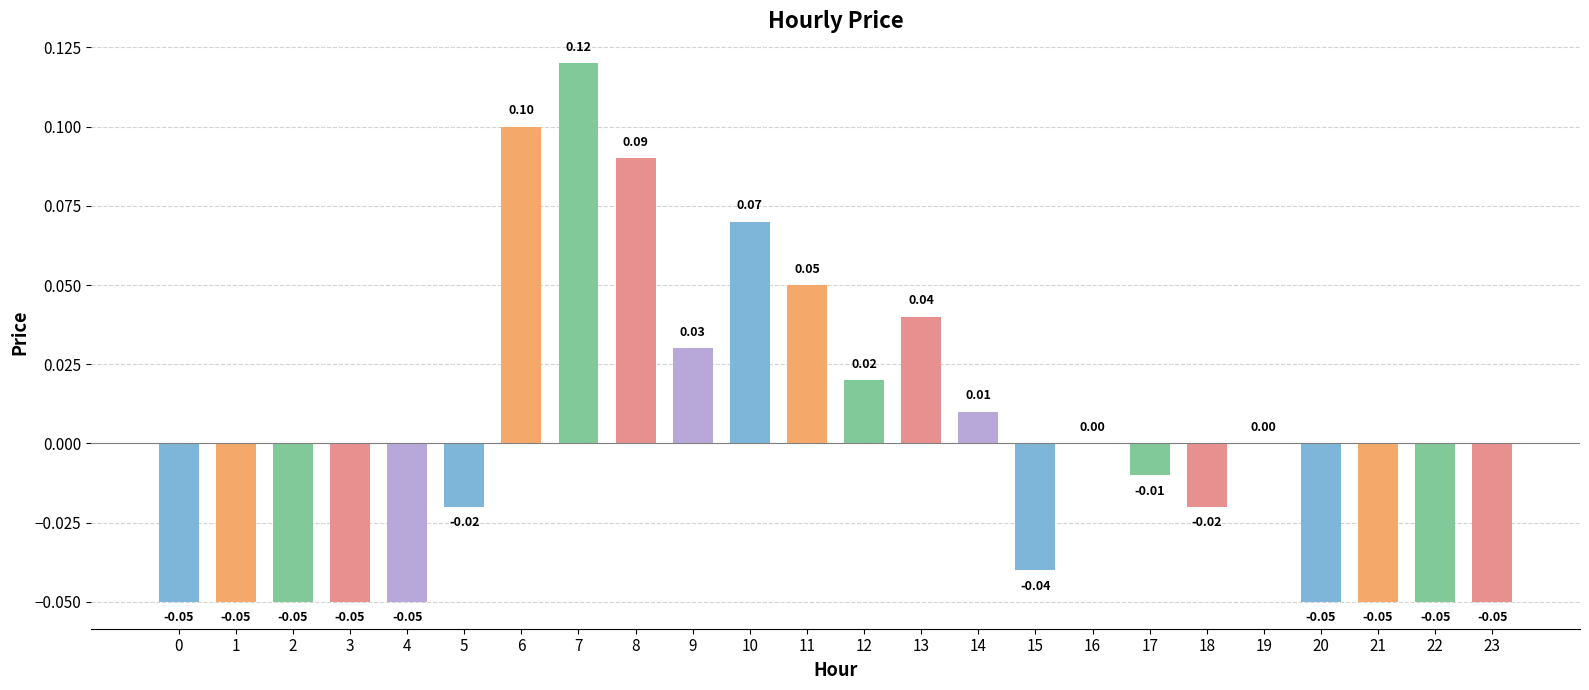

Between 2 and 17, which is larger?

17